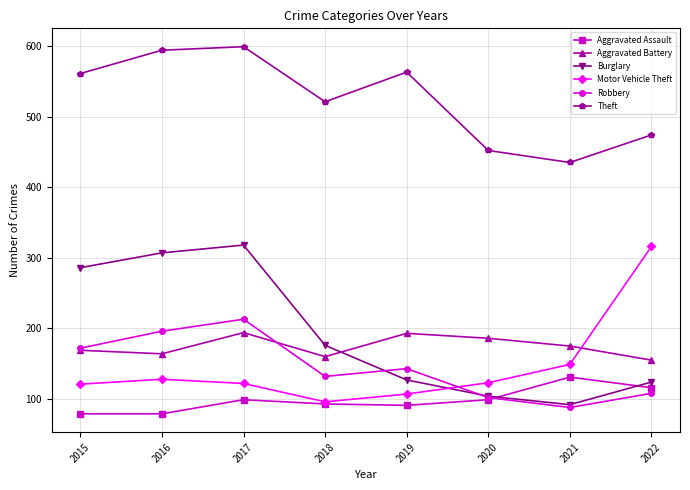

True or false: Motor Vehicle Theft and Theft intersect in this chart.

False